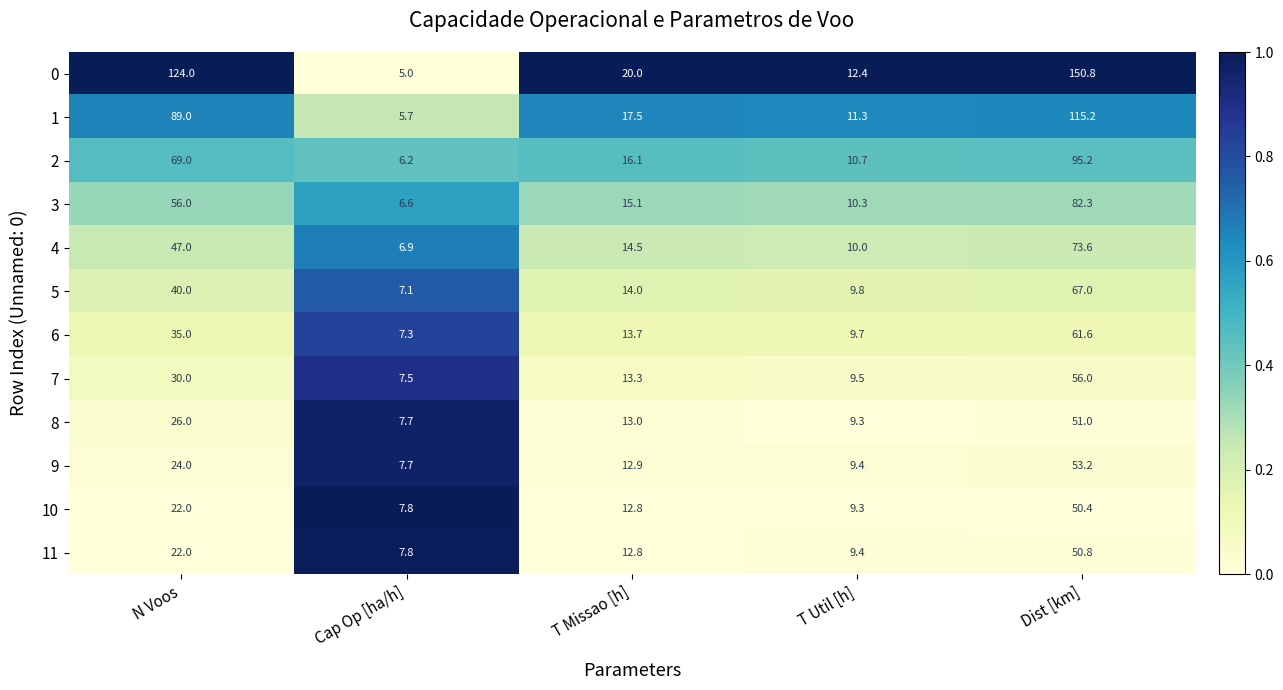

Which category has the lowest value across all series?

Cap Op [ha/h]